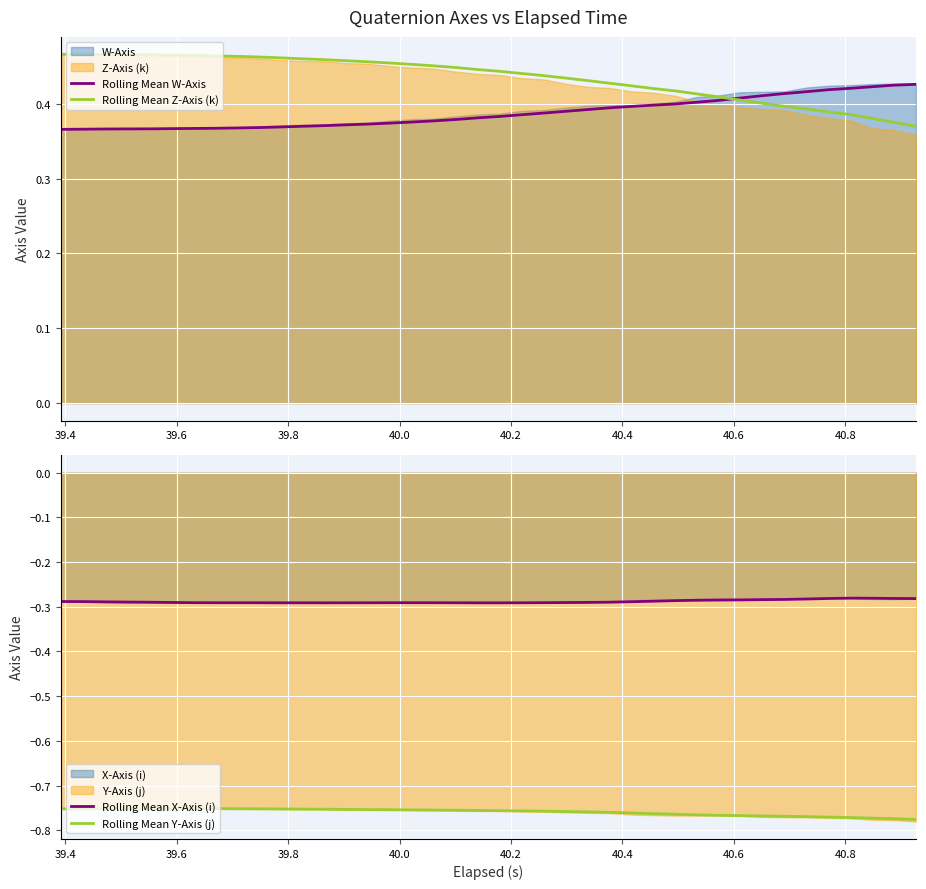

What is the value of the Rolling Mean Y-Axis (j) point at the 38th from the left?

-0.8